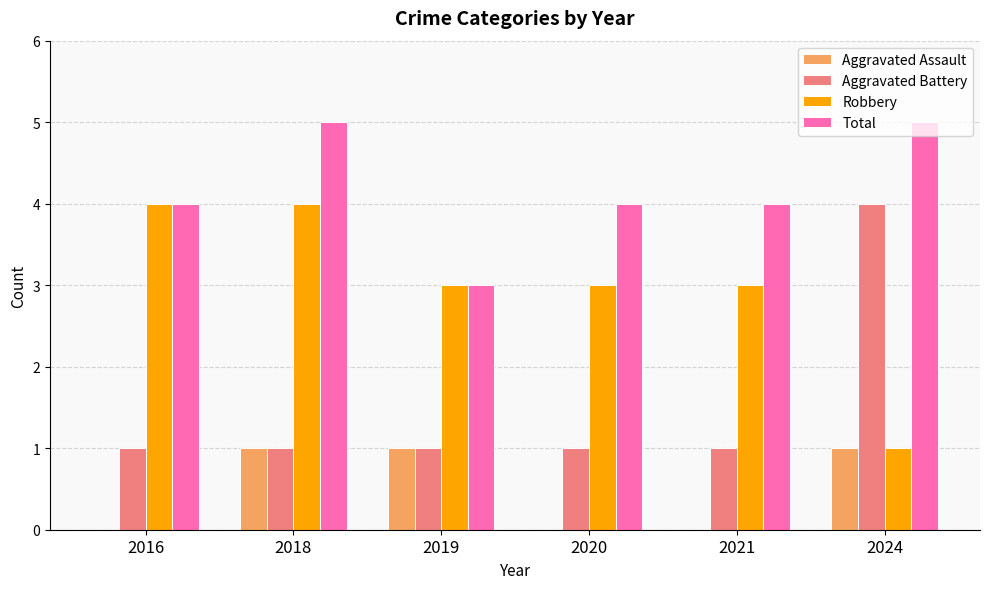

Between 2019 and 2024, which series saw the biggest shift?

Aggravated Battery